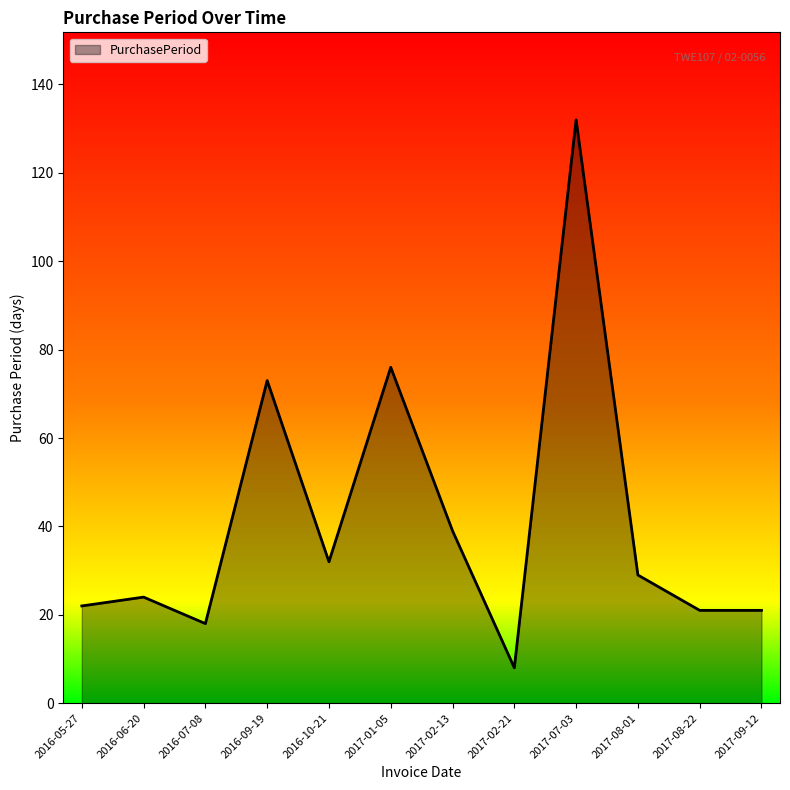

Which category has the highest value across all series?

2017-07-03